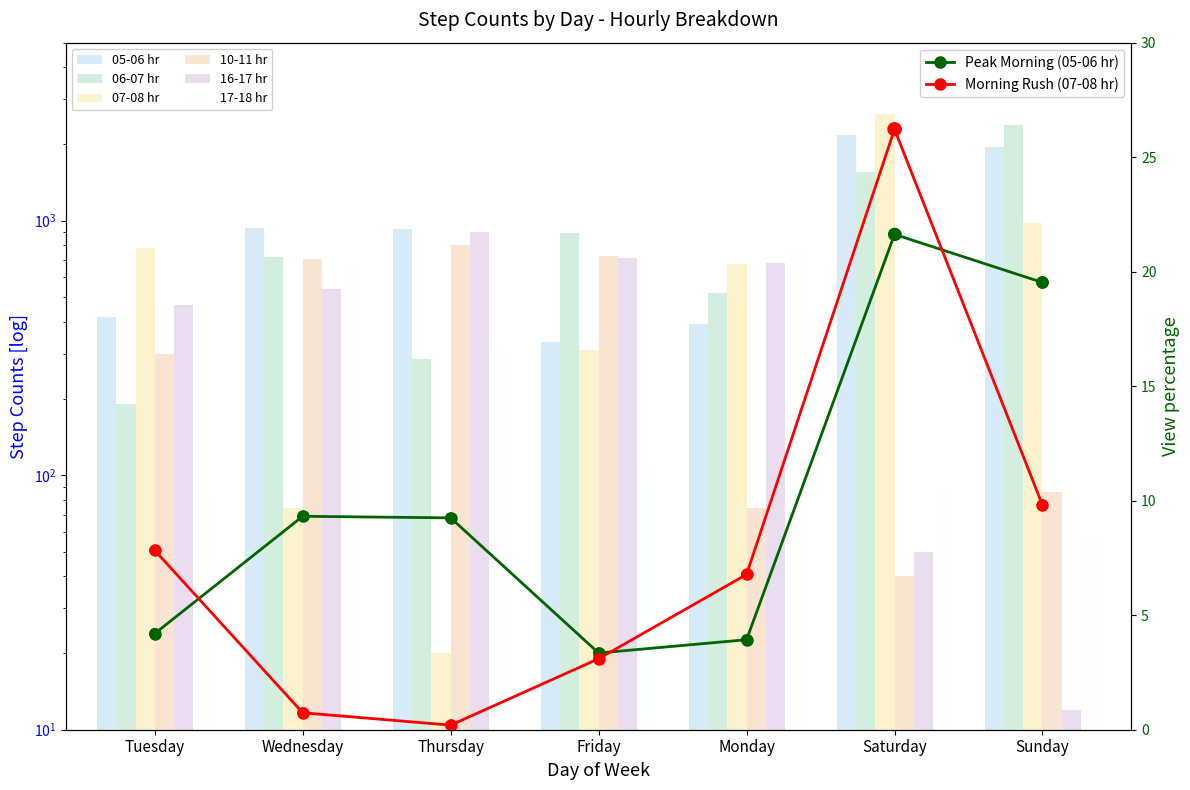

At how many categories does at least one series exceed 1884?

2